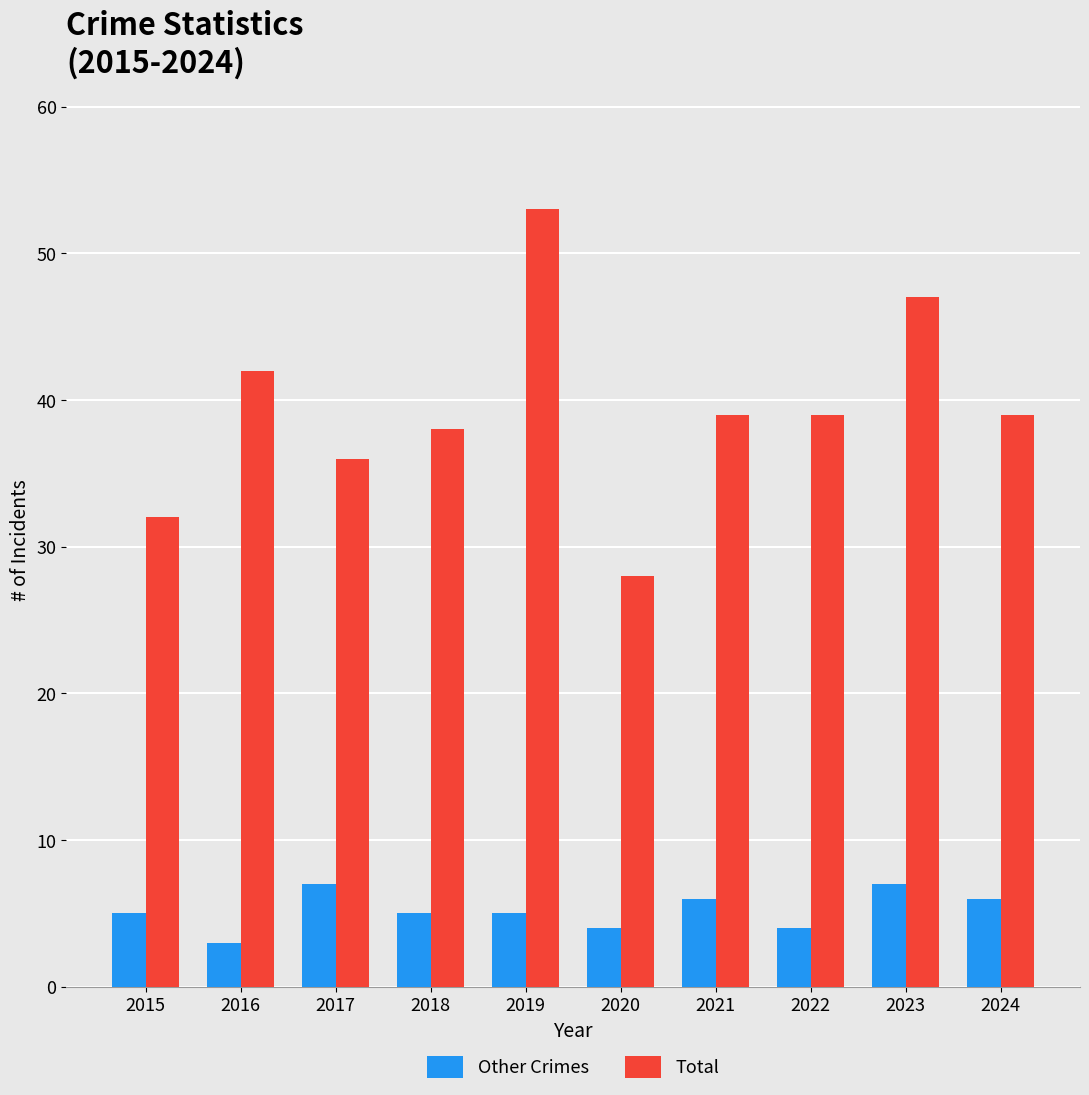

Reading left to right, extract all data points from this chart.

Other Crimes: 5	3	7	5	5	4	6	4	7	6
Total: 32	42	36	38	53	28	39	39	47	39